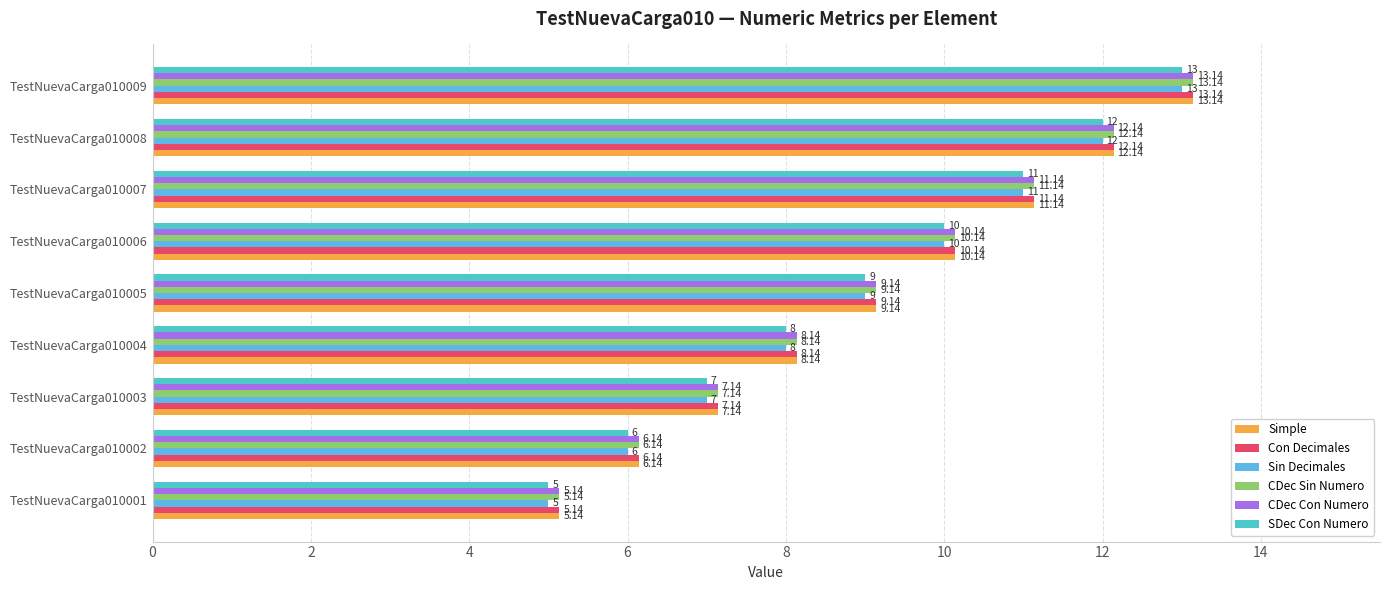

What is the value of the CDec Sin Numero bar at the 7th from the left?

11.1